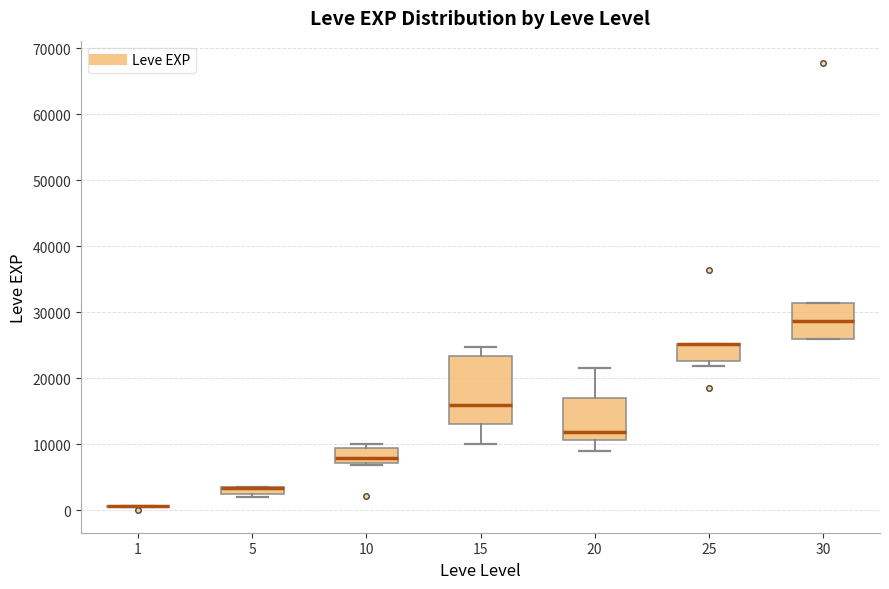

Which box is the tallest, from its lower edge to its upper edge?

15